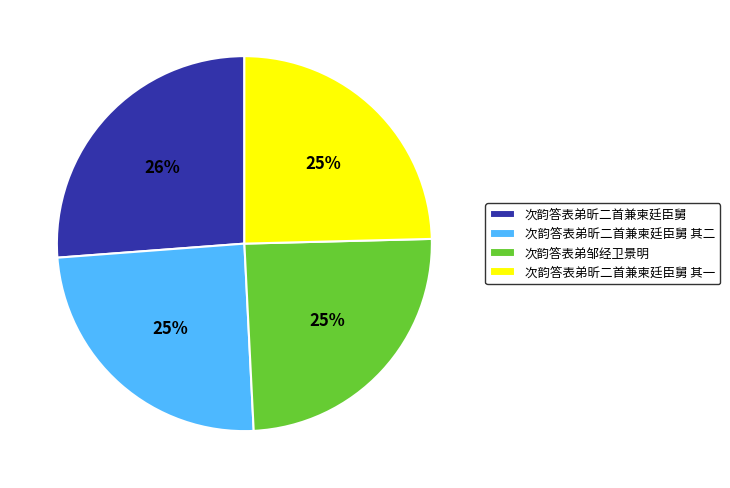

Which has a higher value, 次韵答表弟昕二首兼柬廷臣舅 or 次韵答表弟邹经卫景明?

次韵答表弟昕二首兼柬廷臣舅